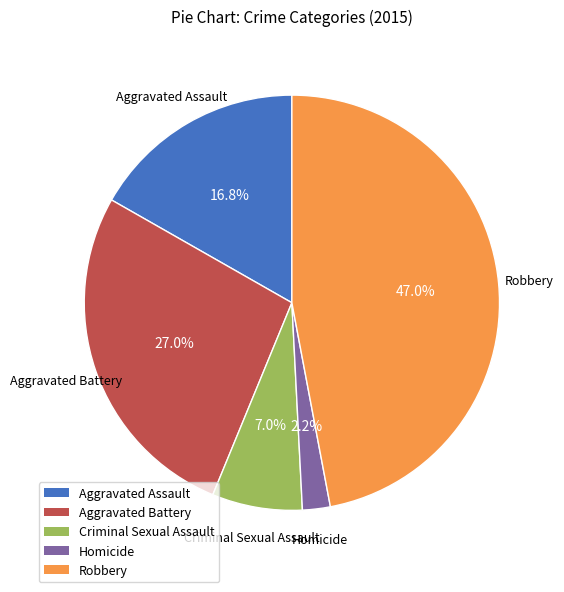

Rank the categories by value from highest to lowest.

Robbery, Aggravated Battery, Aggravated Assault, Criminal Sexual Assault, Homicide